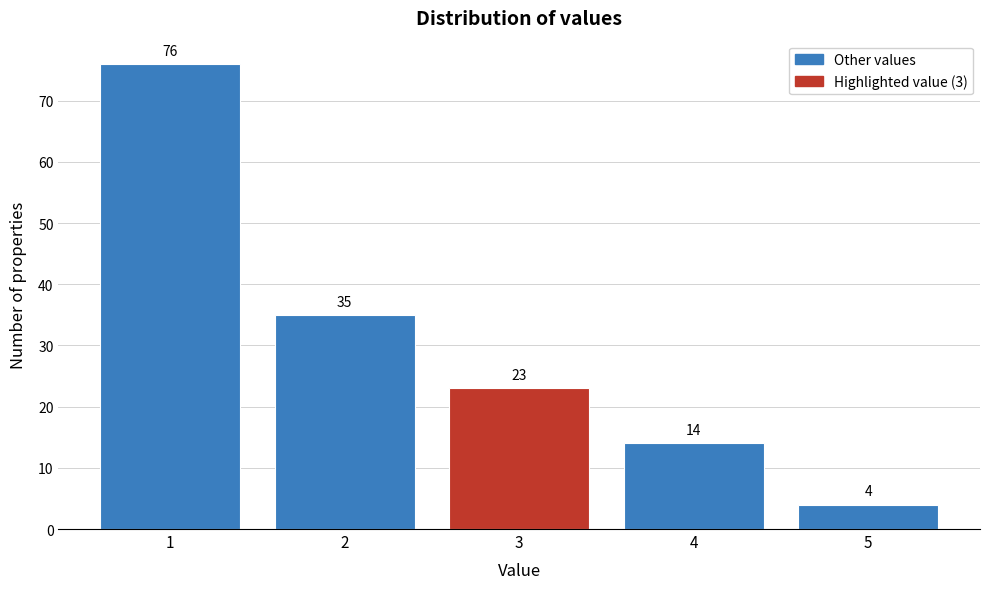

Reading right to left, list all the values displayed in this chart.

5=4	4=14	3=23	2=35	1=76